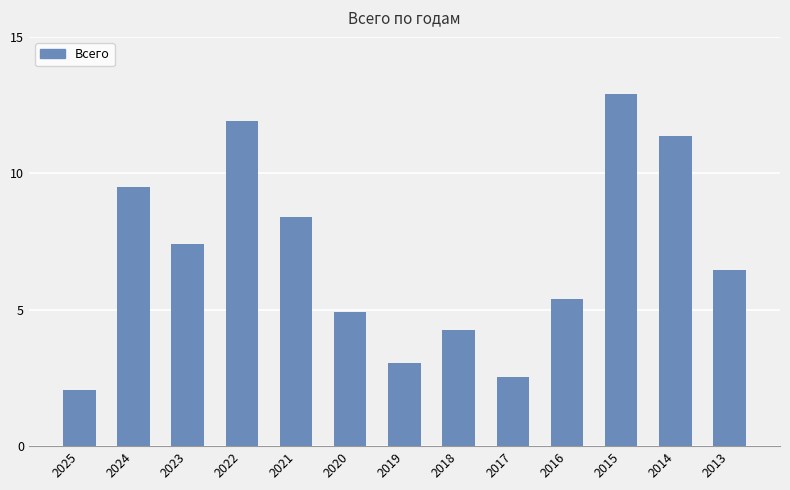

What is the value of the 10th bar from the left?

5.4